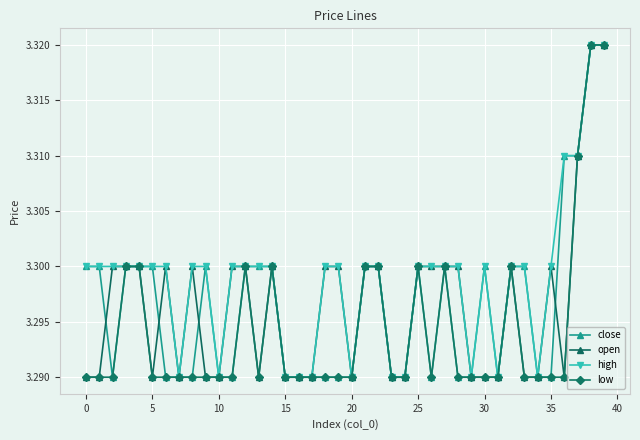

True or false: close has more than 1 points higher than both neighbors.

True